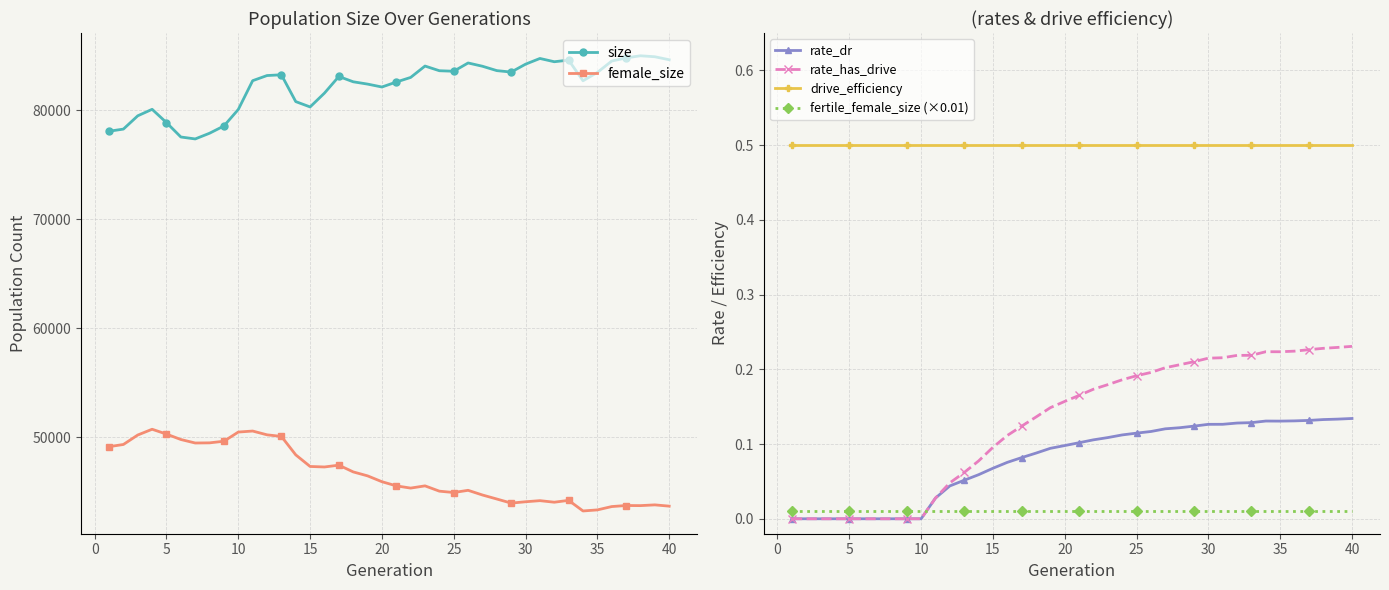

True or false: drive_efficiency and size intersect in this chart.

False